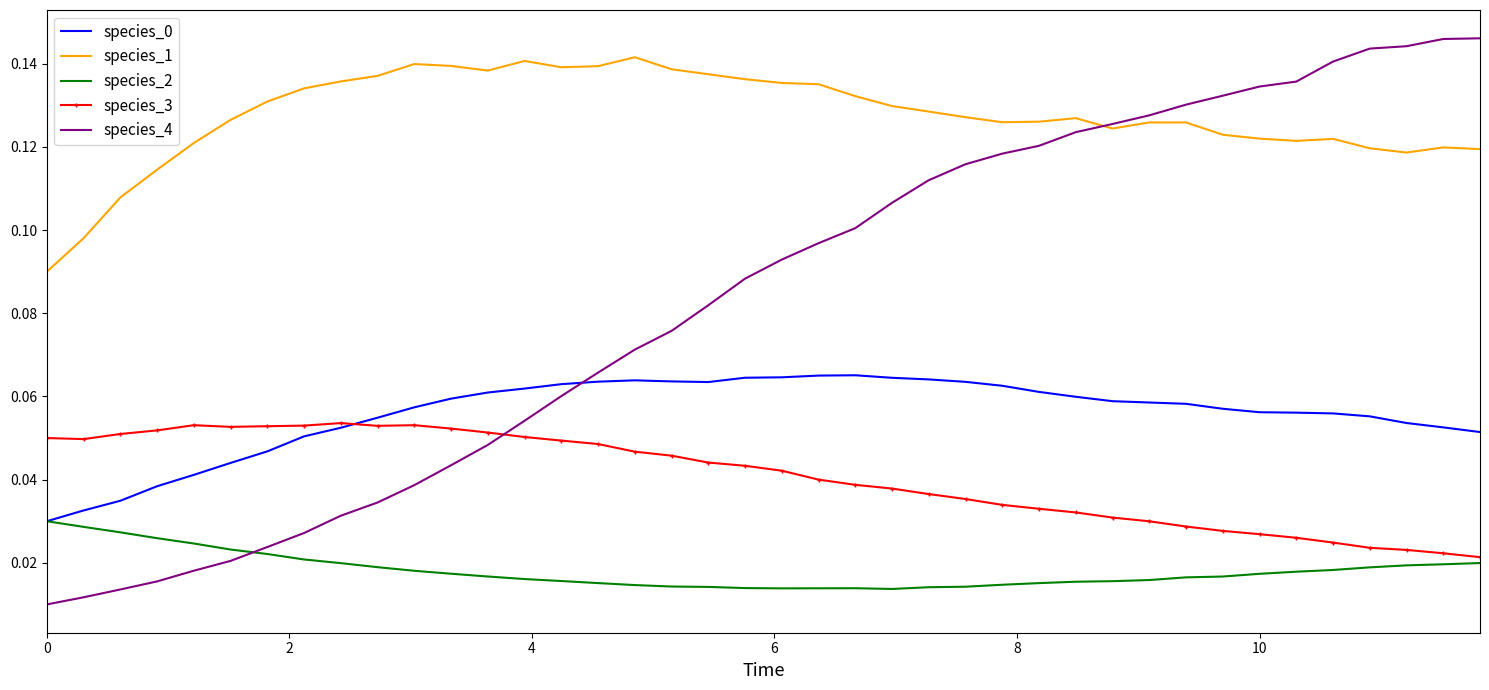

True or false: species_1 and species_3 cross at least once.

False